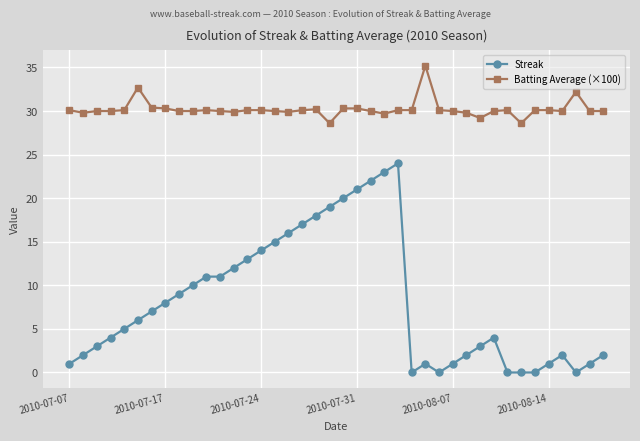

What is the value of the Streak point at the 15th from the left?

14.0